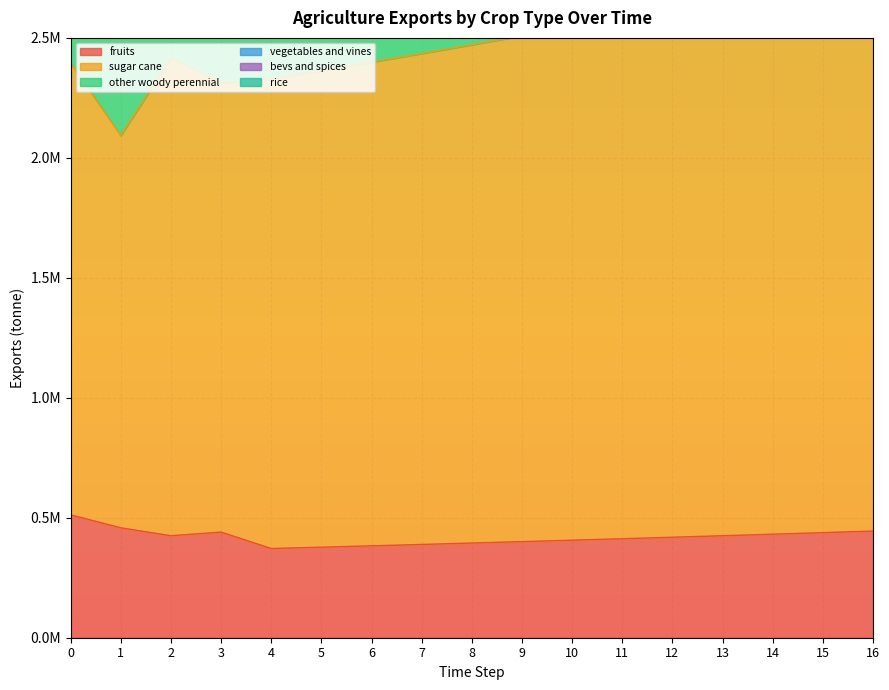

How many values in the exports_agrc_rice_tonne series exceed 43608?

9